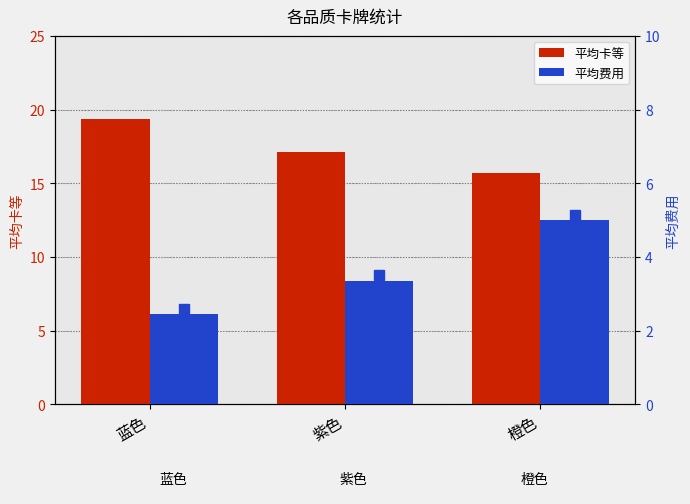

What is the minimum value shown in the chart?

2.4